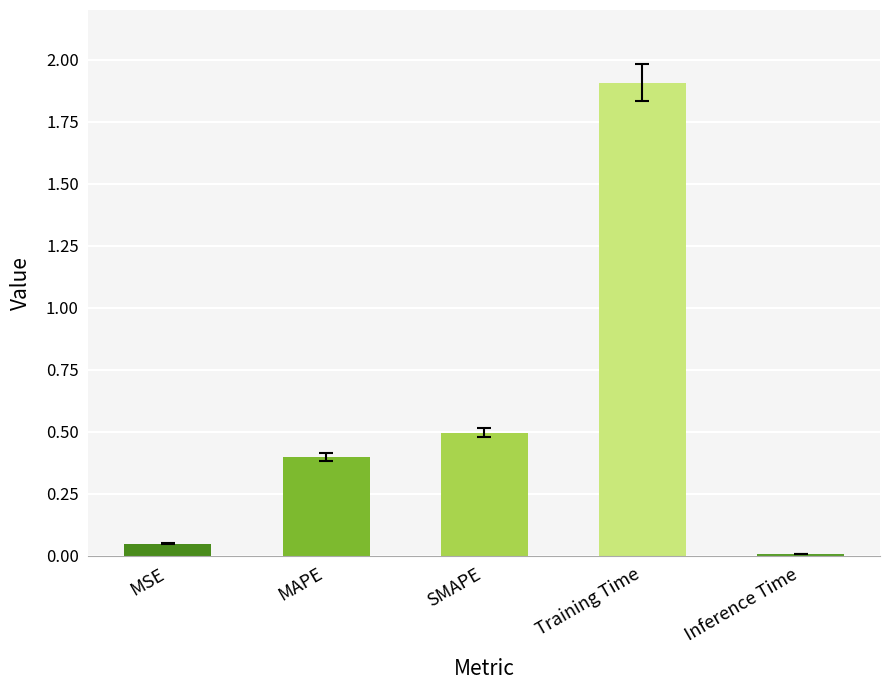

What is the label of the 4th bar from the left?

Training Time